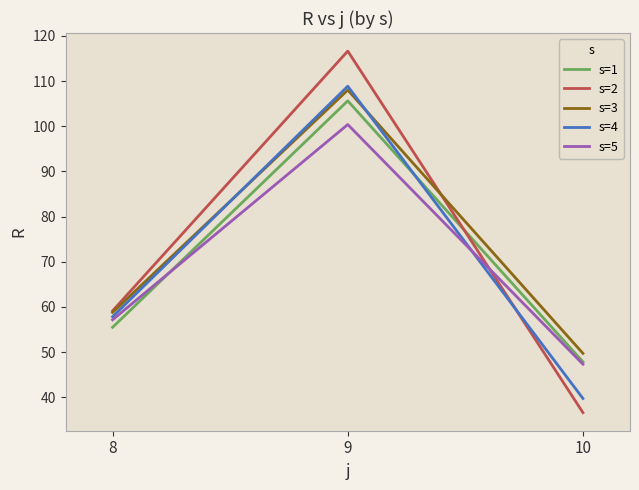

Which series has the largest range (max minus min)?

s=2